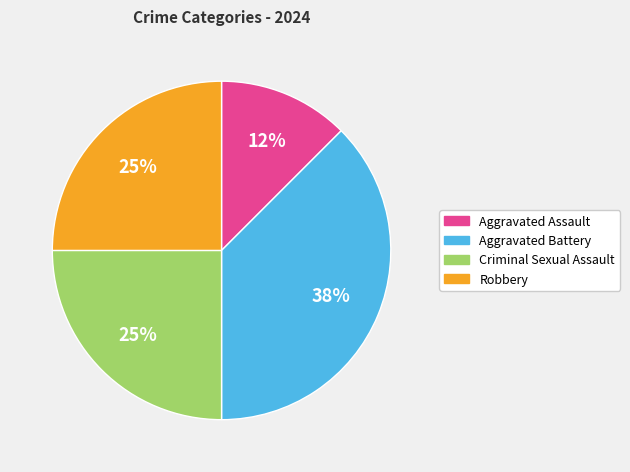

Which has a higher value, Robbery or Aggravated Battery?

Aggravated Battery